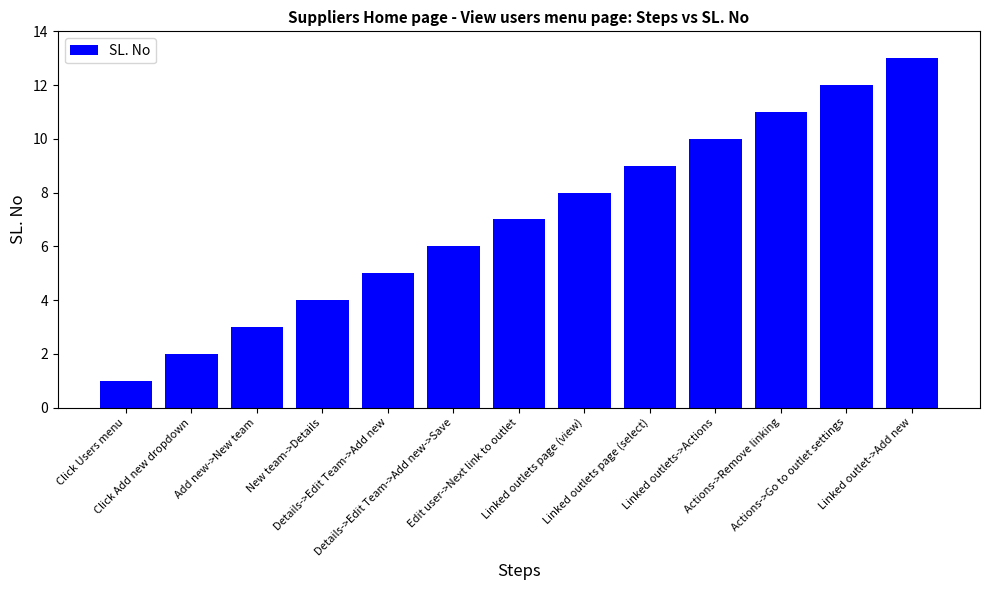

What is the change in value from Details->Edit Team->Add new to Actions->Remove linking?

+6